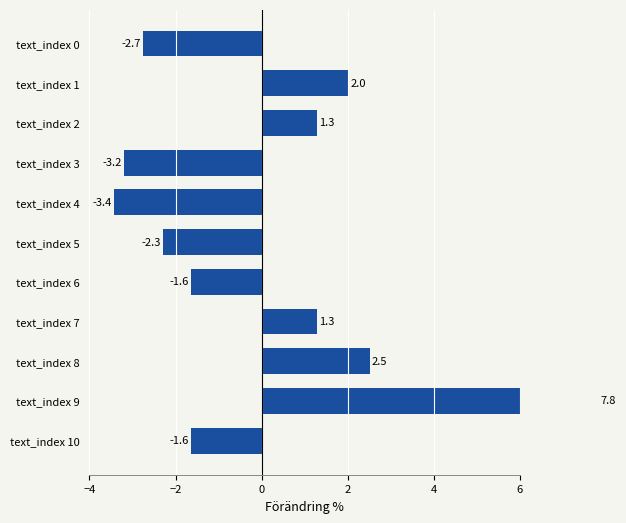

Reading left to right, list all the values displayed in this chart.

-1.6	7.8	2.5	1.3	-1.6	-2.3	-3.4	-3.2	1.3	2.0	-2.7